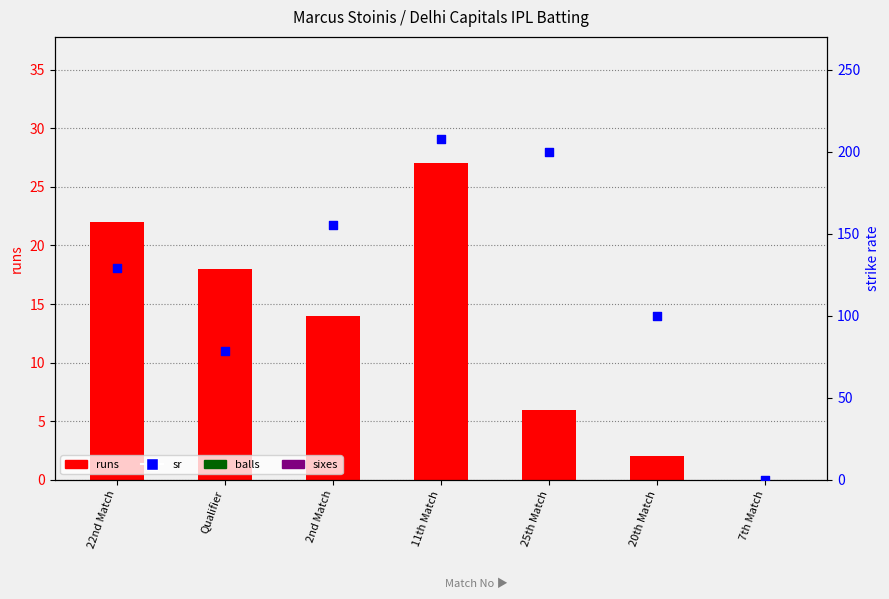

Is the value of runs at 22nd Match greater than the value of sr at 7th Match?

Yes